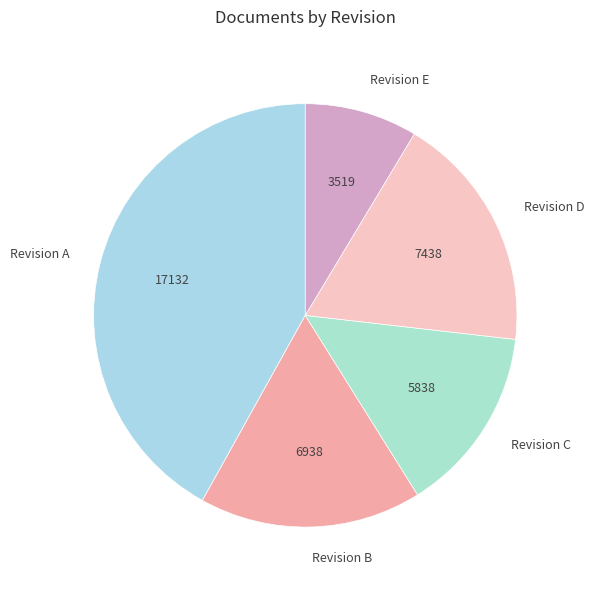

Rank the categories by value from highest to lowest.

Revision A, Revision D, Revision B, Revision C, Revision E